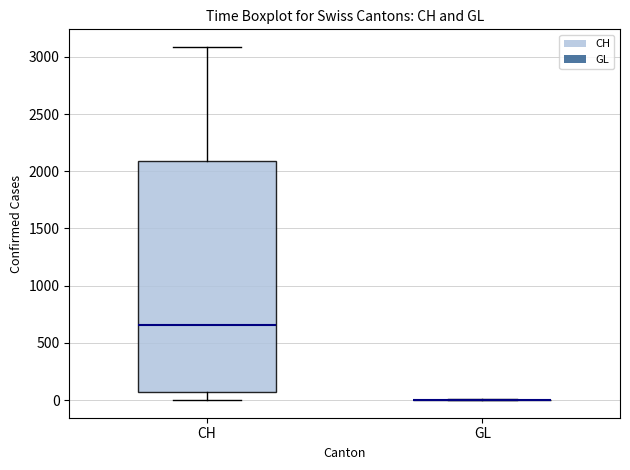

Comparing the boxes themselves (not the whiskers), which one is the tallest?

CH